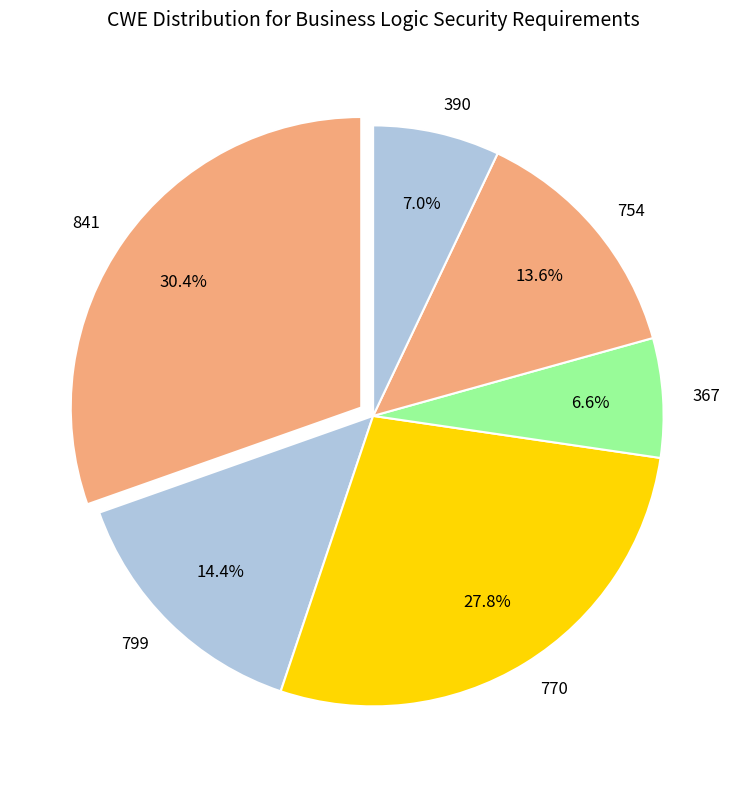

Count the number of slices in the pie.

6